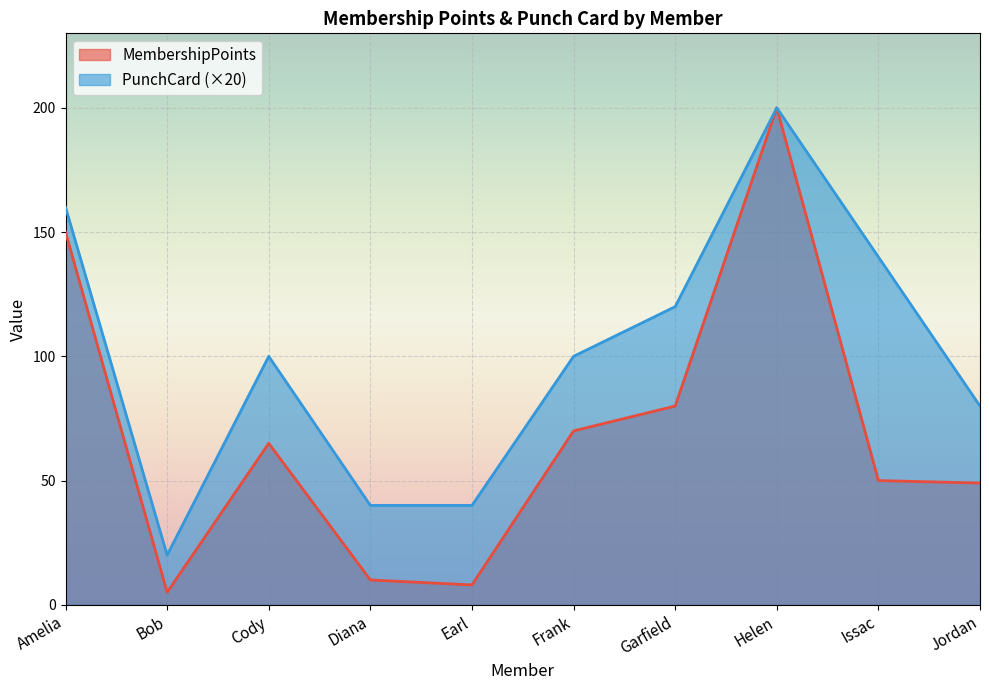

How many lines are shown in the chart?

2